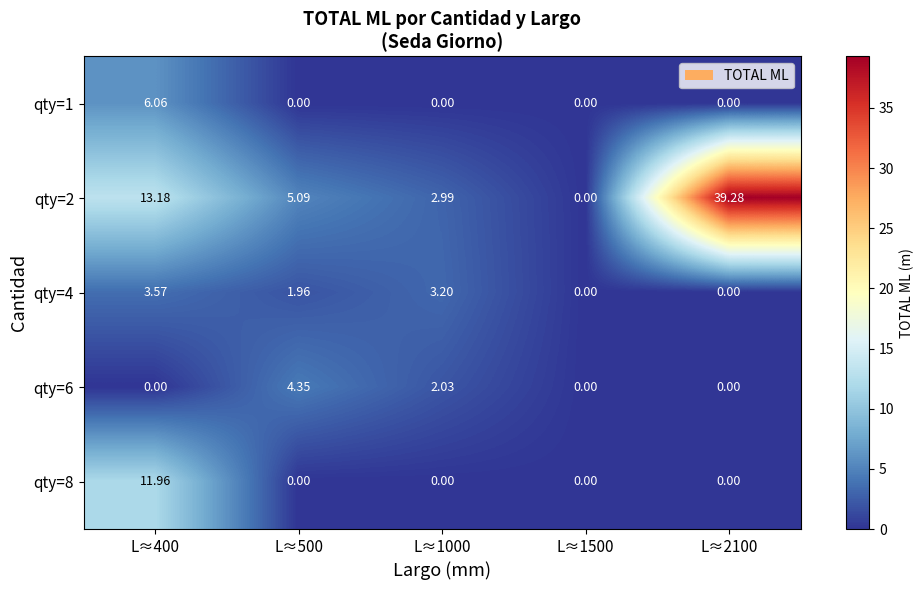

Is the value of qty=6 at L≈400 greater than the value of qty=4 at L≈400?

No